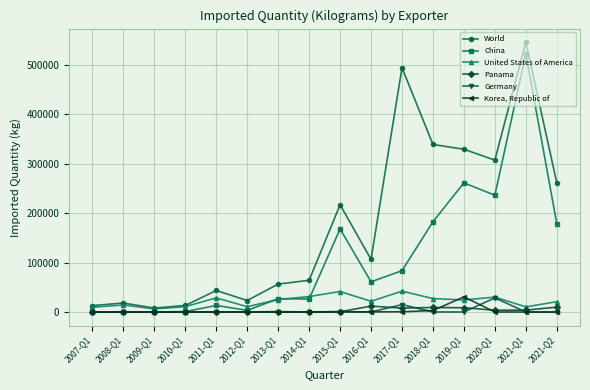

What is the difference between the second highest and second lowest values in the Panama series?

9990